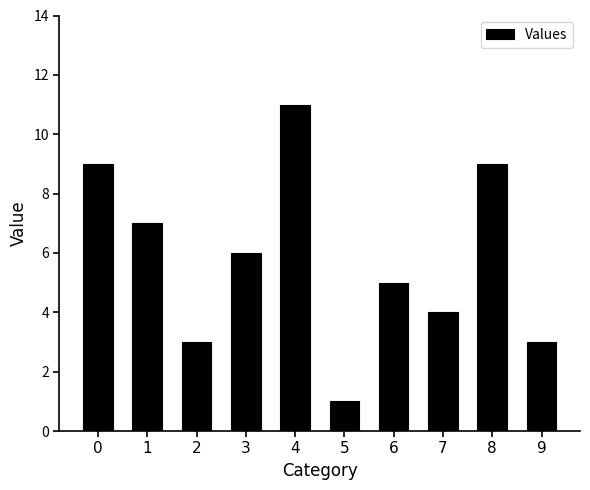

What is the ratio of the value at 3 to the value at 2?

2.0